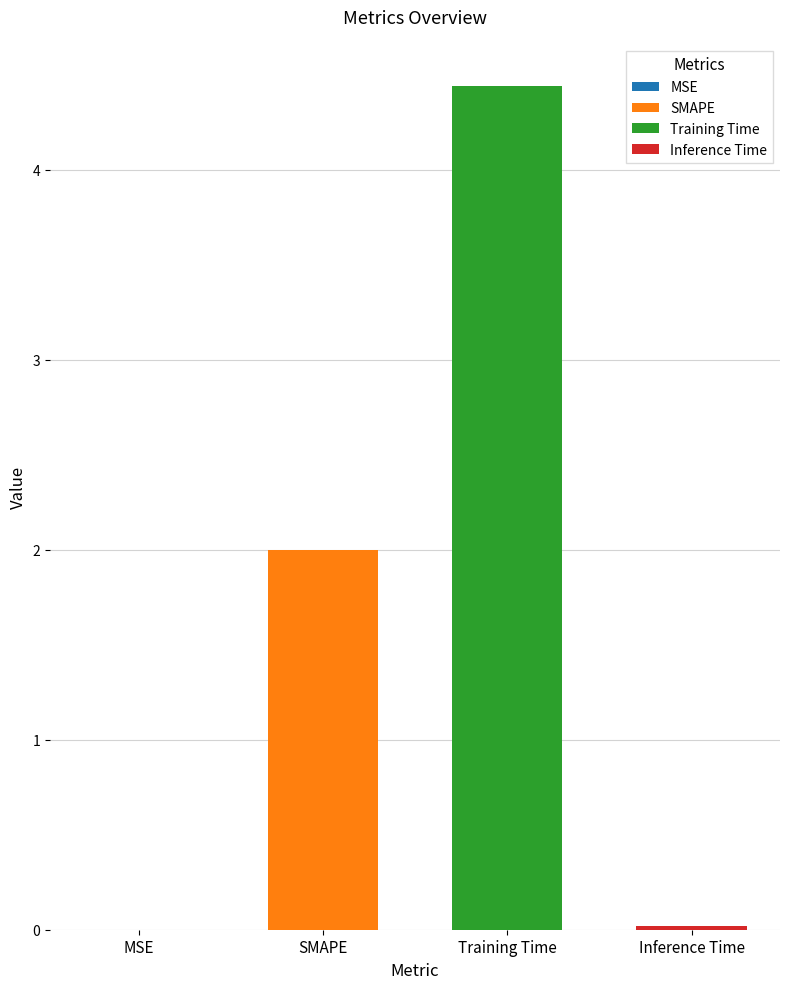

What is the average value?

1.6